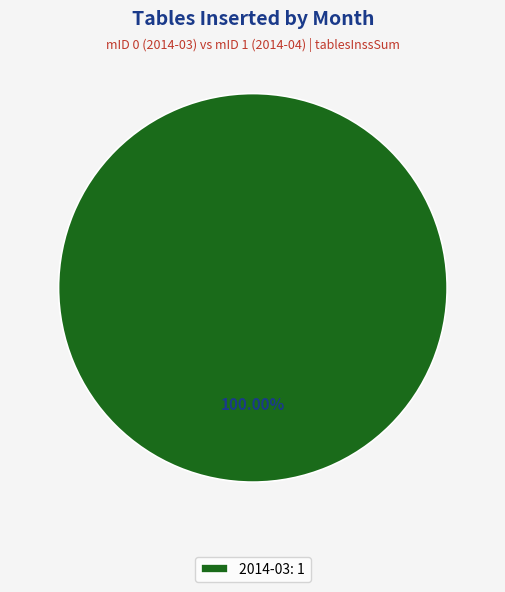

How many slices are in this pie chart?

1